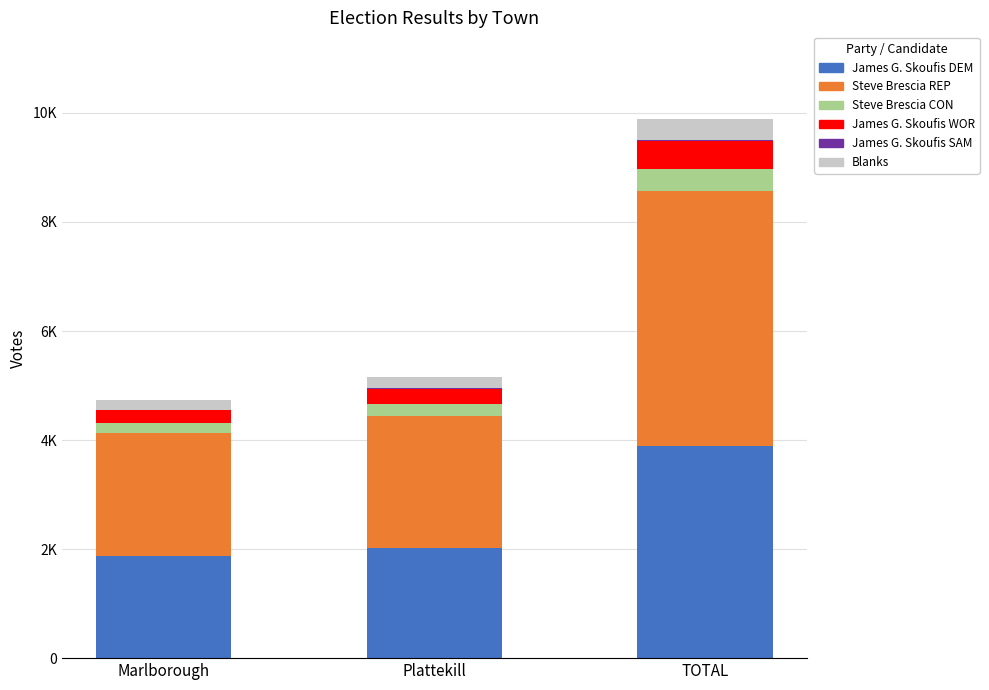

What is the label of the 1st bar from the right?

TOTAL